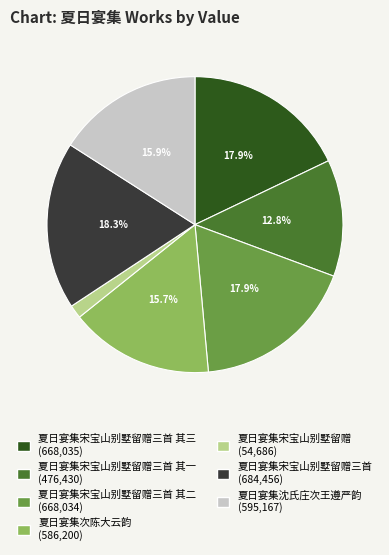

Is there a majority slice in this chart?

No